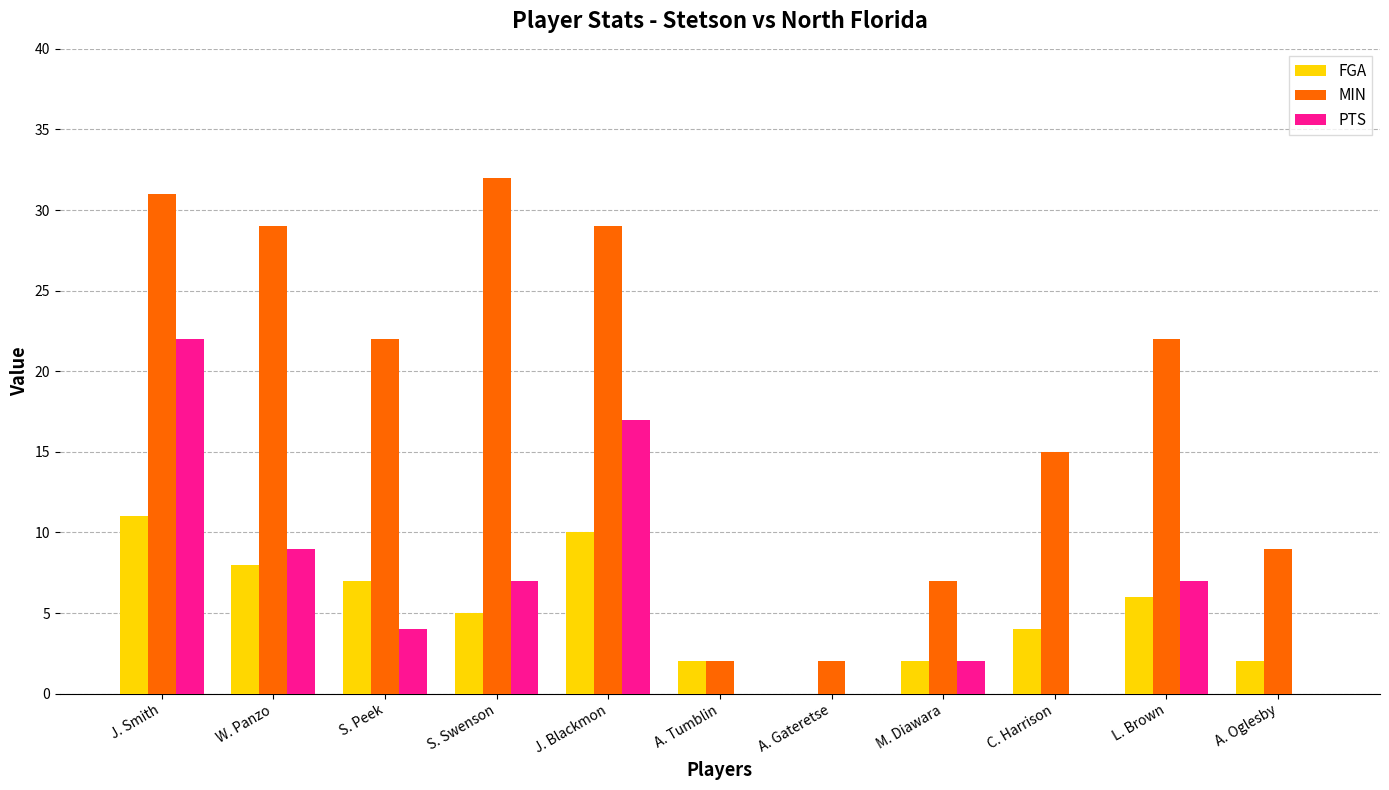

What is the greatest value displayed?

32